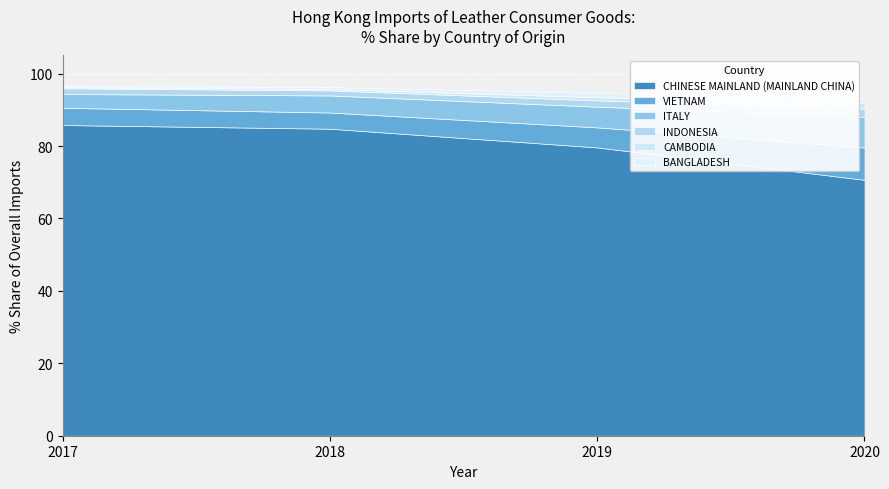

Which category has the lowest value in the CHINESE MAINLAND (MAINLAND CHINA) series?

2020